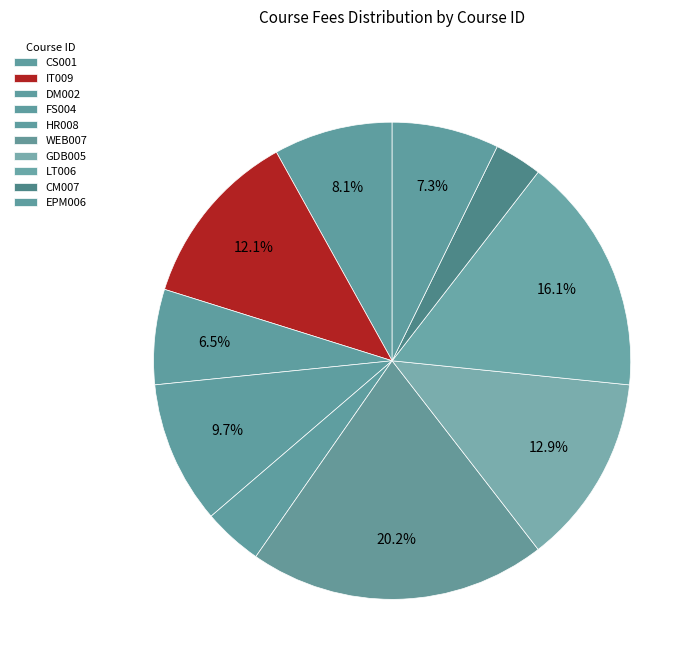

Combined, do LT006 and CS001 account for over 50%?

No